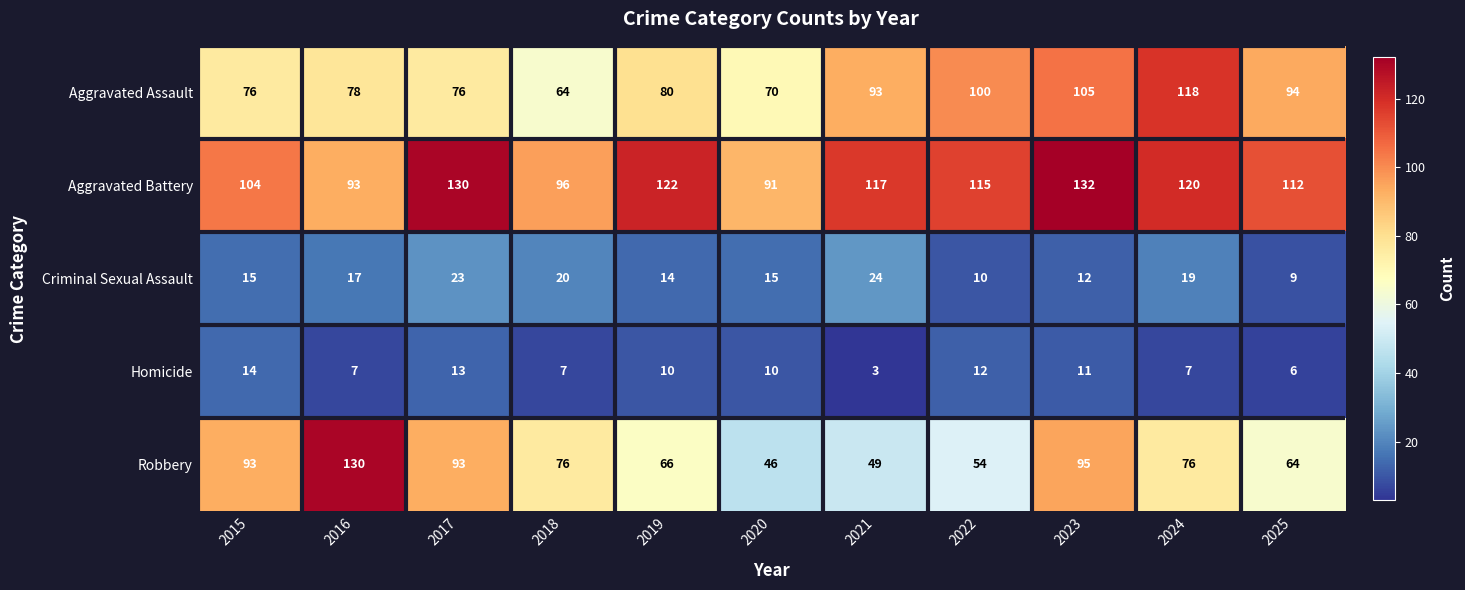

What is the difference between the maximum and second lowest values in the Criminal Sexual Assault series?

14